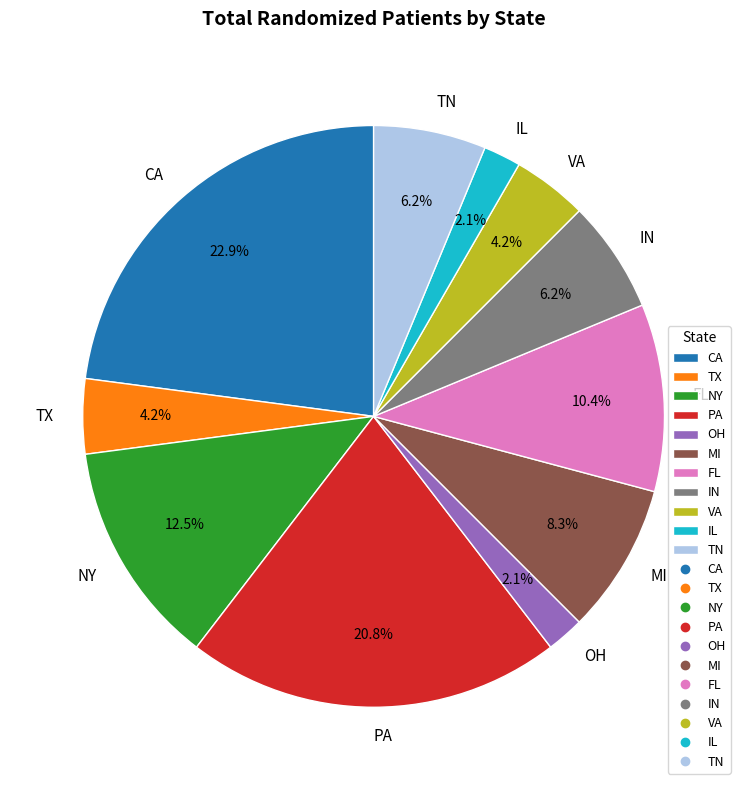

Count the number of slices in the pie.

11